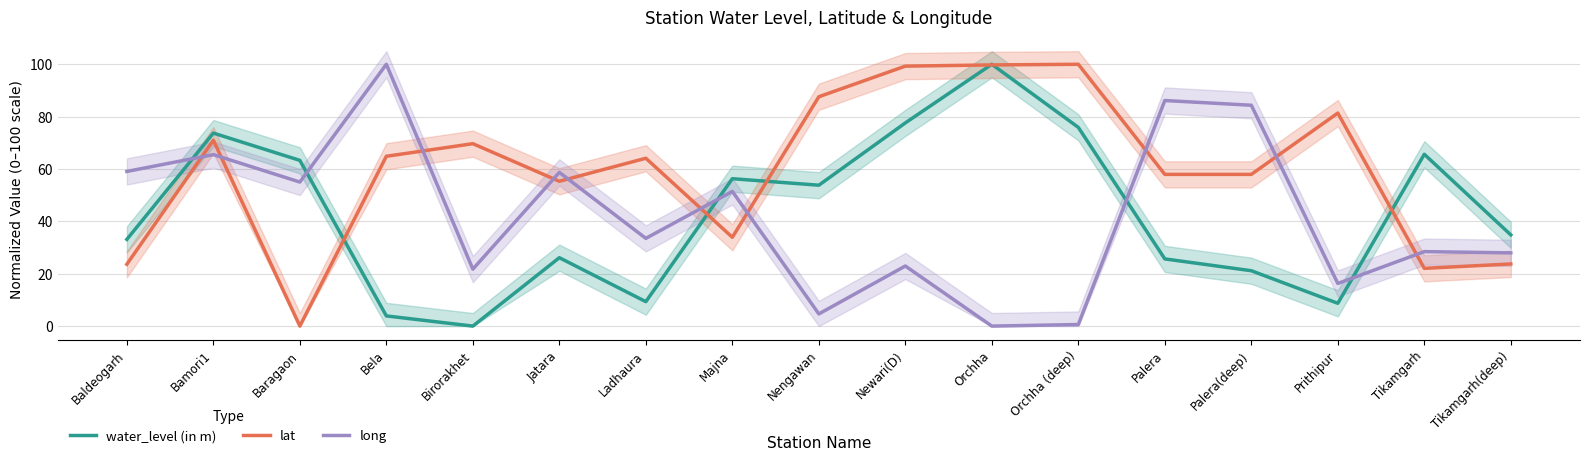

In lat, how many points are lower than both neighbors (excluding endpoints)?

4